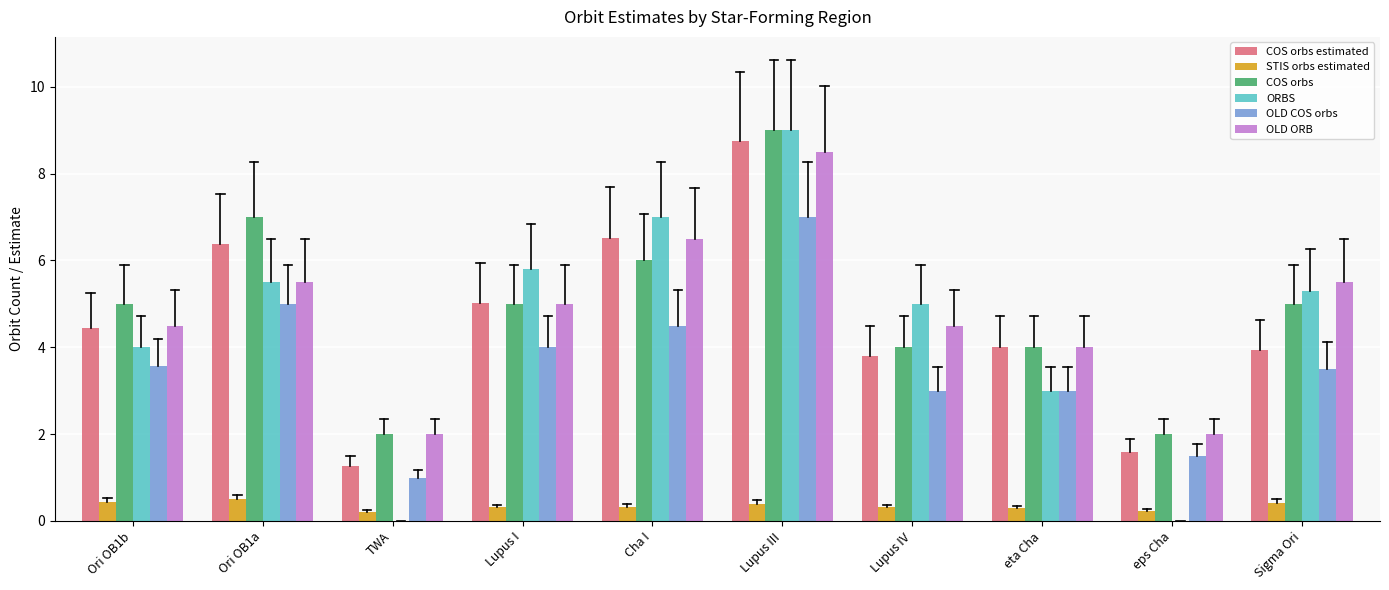

What are all the series names shown in the legend?

COS orbs estimated, STIS orbs estimated, COS orbs, ORBS, OLD COS orbs, OLD ORB